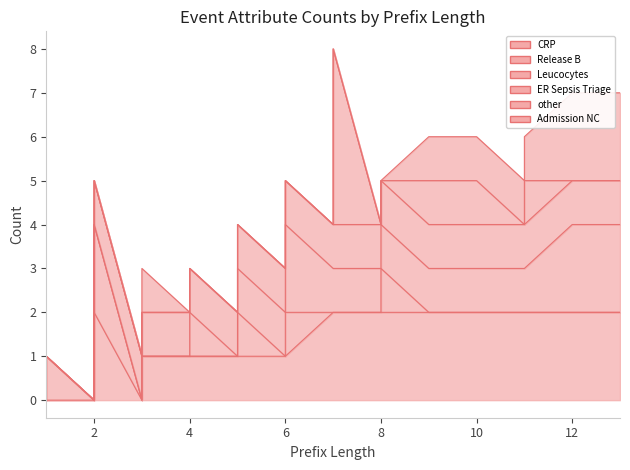

At how many categories does at least one series exceed 2?

1